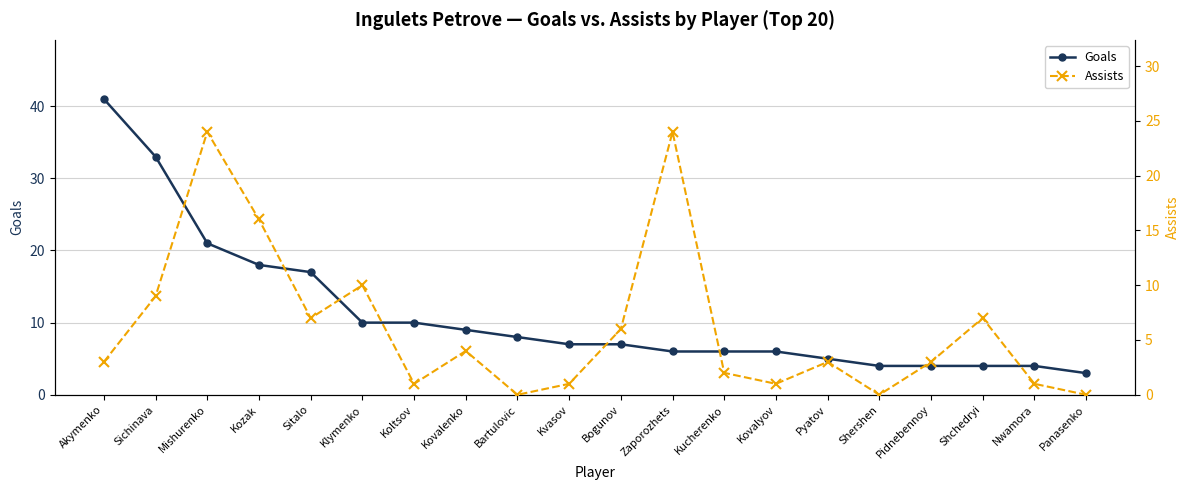

Count the number of data series in this chart.

2